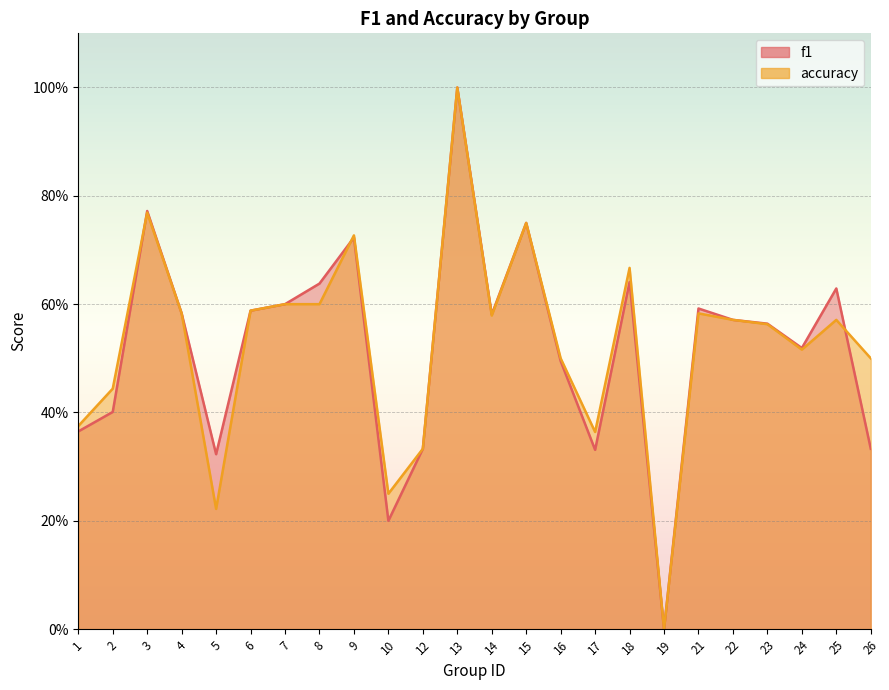

Which series changed the most between 4 and 6?

f1